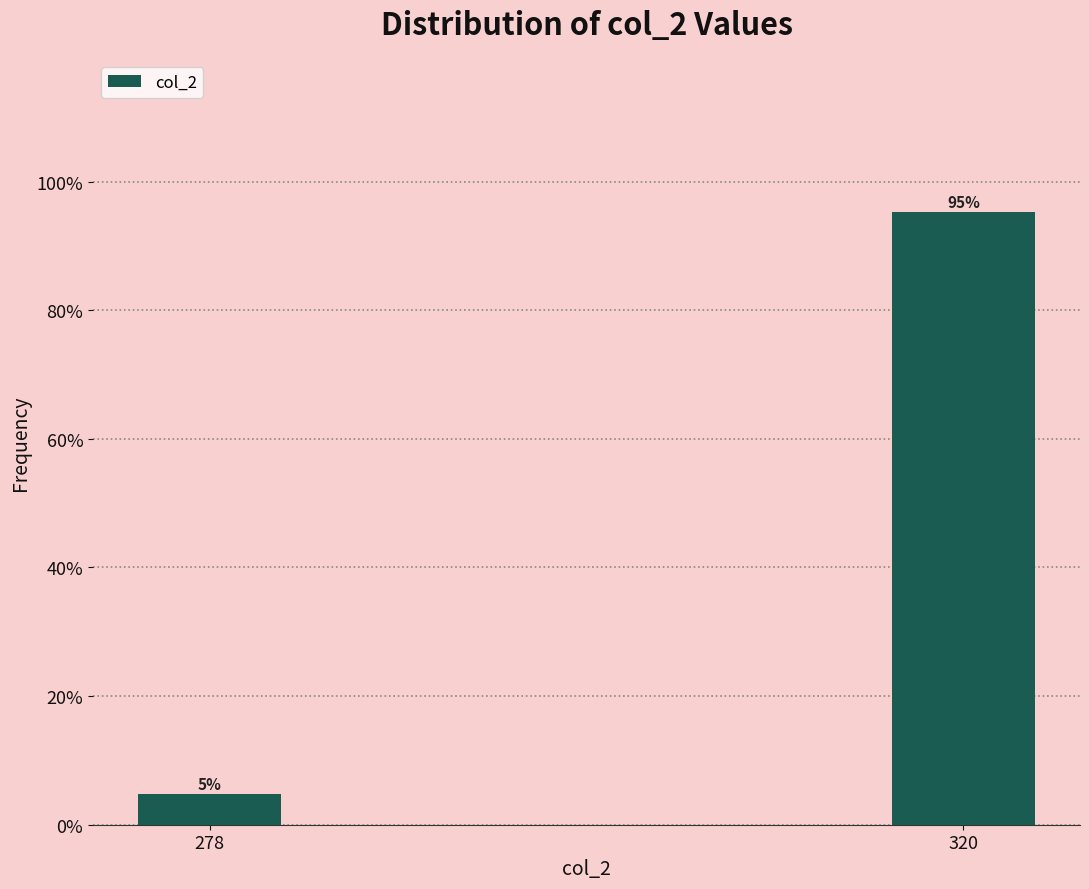

At which label does the data first exceed 95?

320